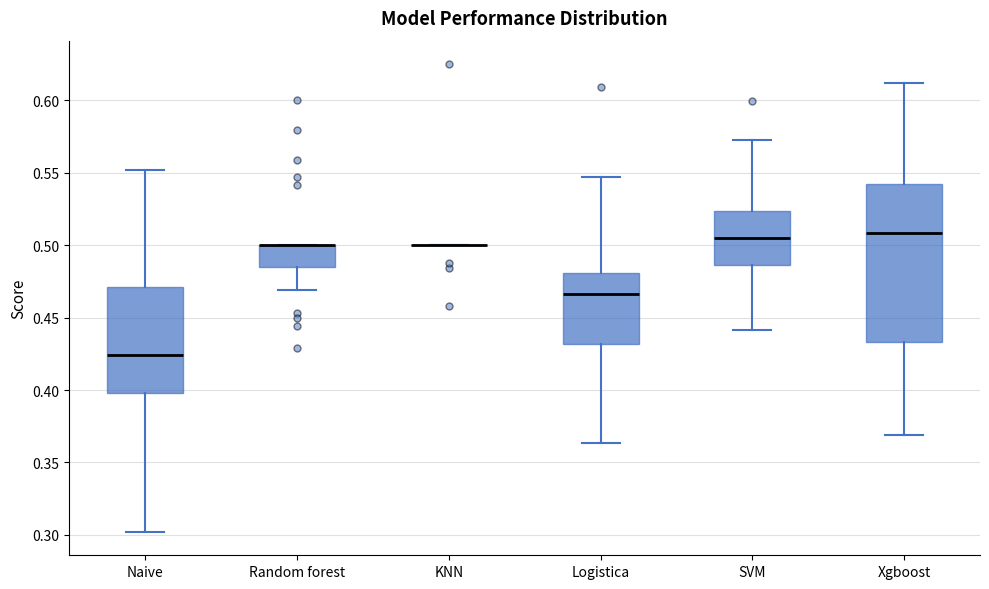

Reading left to right, read every box against the y-axis: the position of its median line, the range the box covers, and the ends of its whiskers. The values are not printed on the chart, so give them approximately, as read against the axis.

Naive: median 0.425, box 0.400 to 0.470, whiskers 0.300 to 0.550
Random forest: median 0.500 (drawn on the box's upper edge), box 0.485 to 0.500, whiskers 0.470 to 0.500
KNN: box collapsed to a line at 0.500, whiskers 0.500 to 0.500
Logistica: median 0.465, box 0.430 to 0.480, whiskers 0.365 to 0.545
SVM: median 0.505, box 0.485 to 0.525, whiskers 0.440 to 0.575
Xgboost: median 0.510, box 0.435 to 0.540, whiskers 0.370 to 0.610